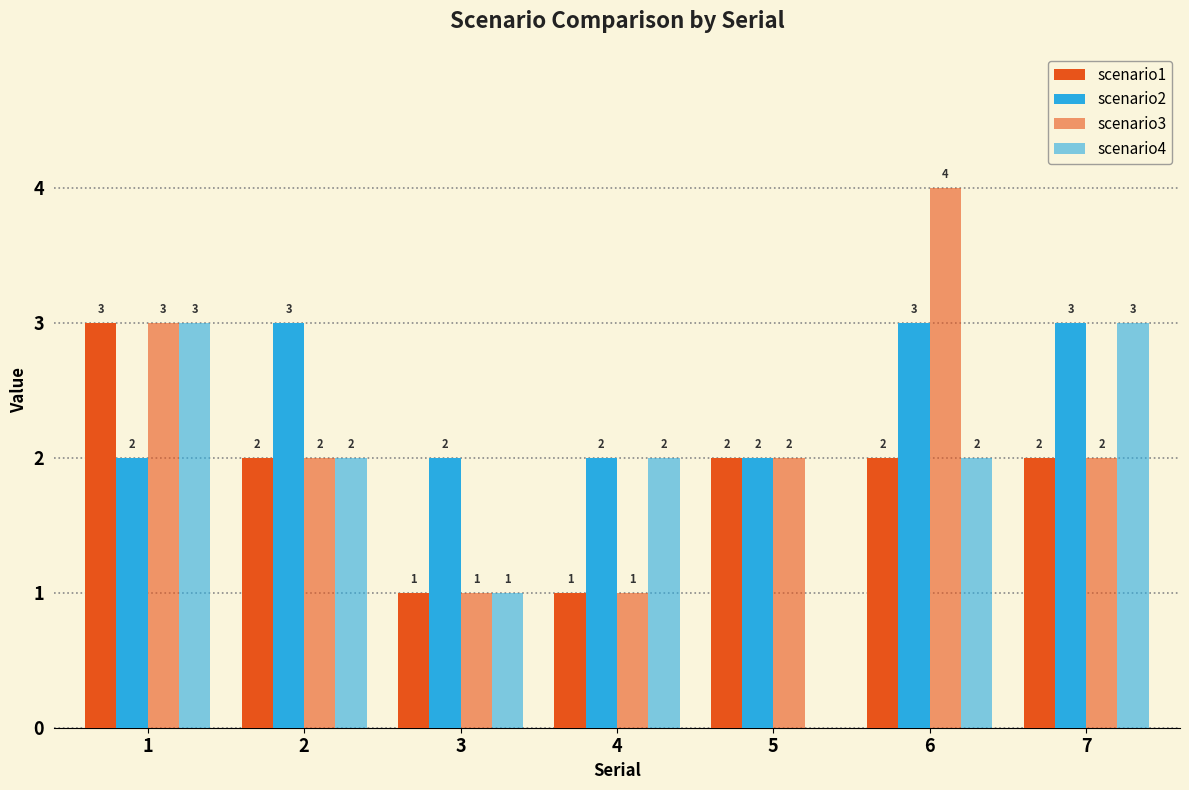

Are the bars horizontal?

No